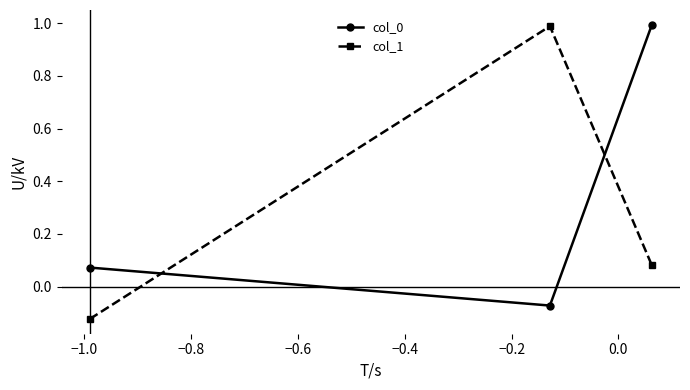

What is the highest value of the col_1 series?

1.0